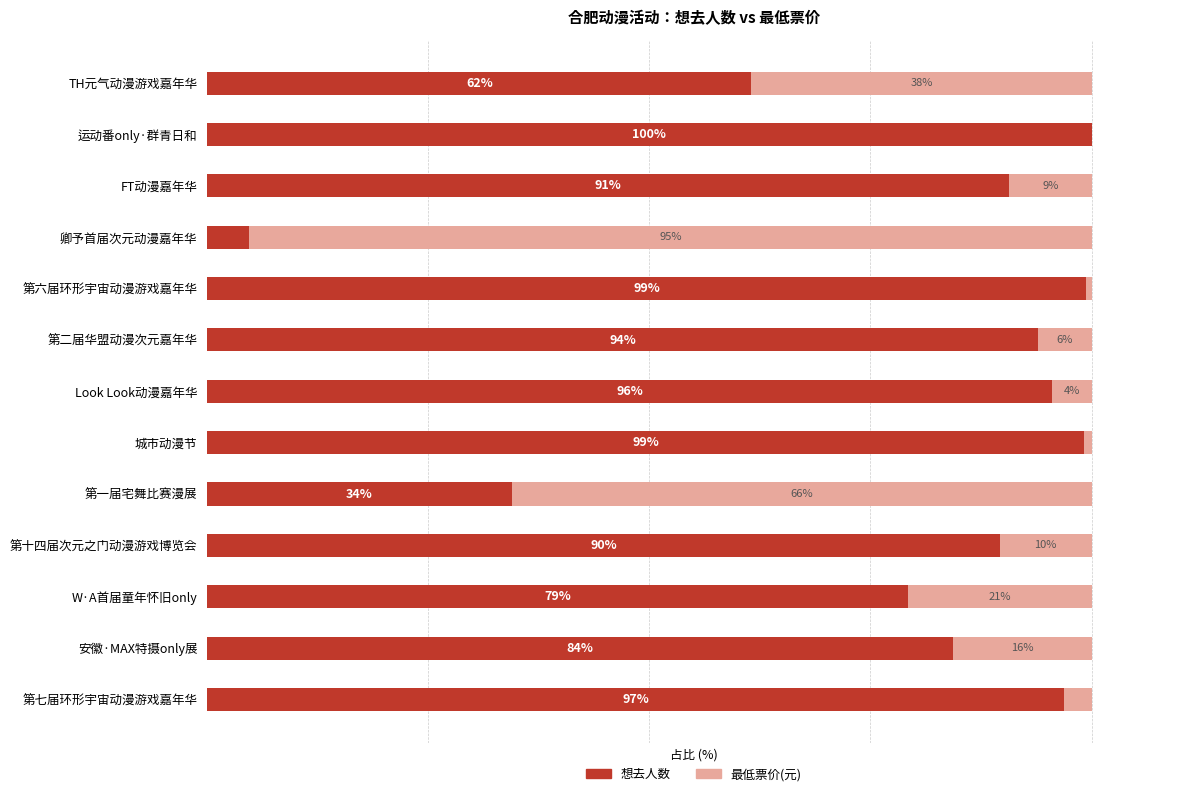

Where is 想去人数 nearest to the value 52?

TH元气动漫游戏嘉年华